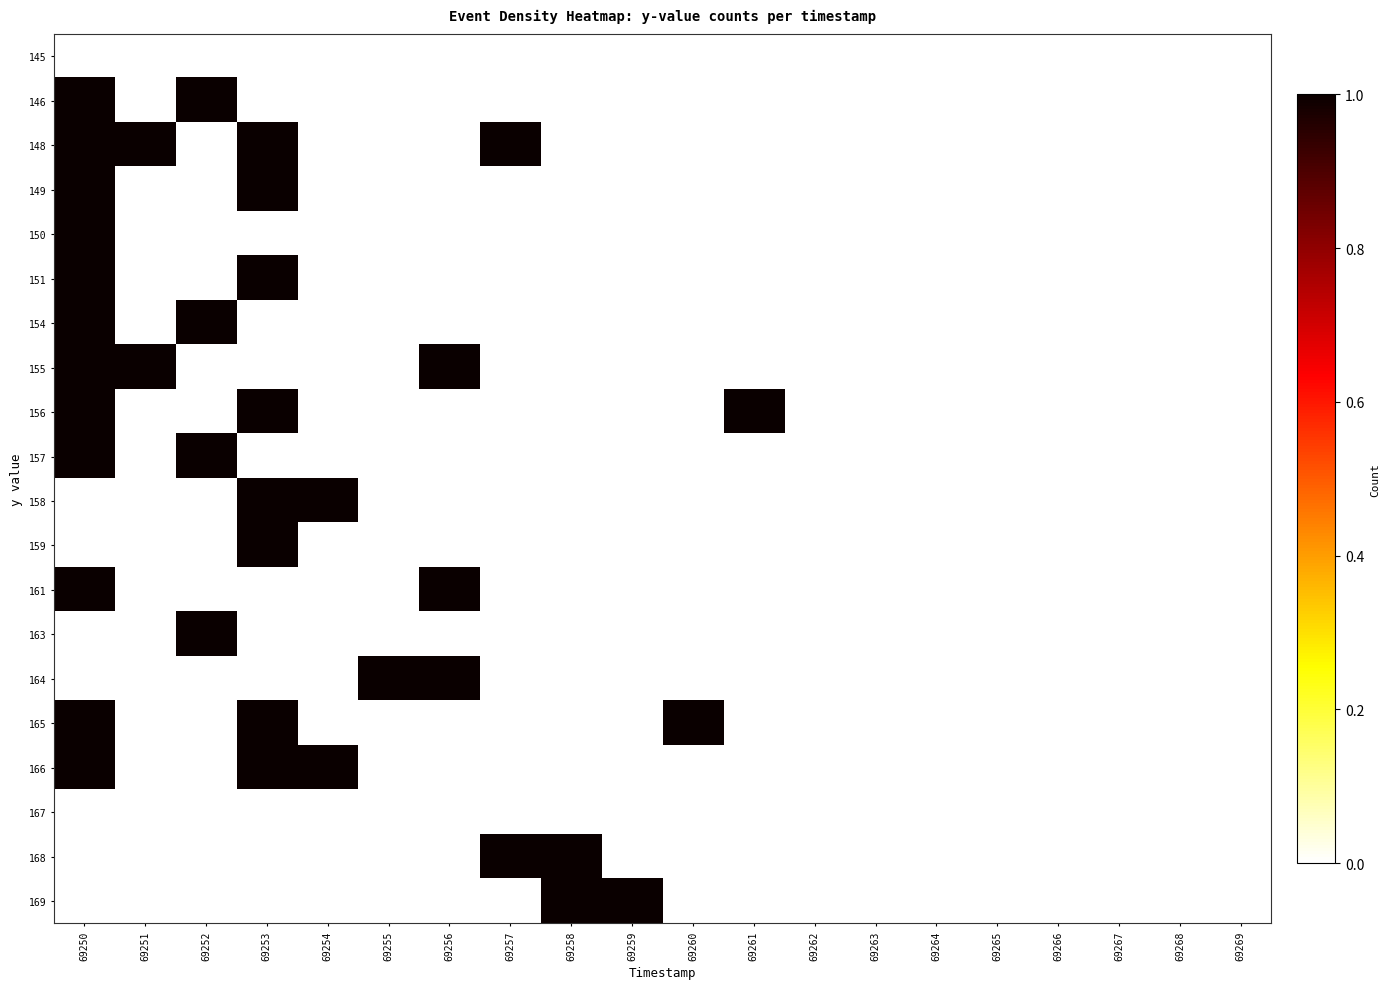

Reading left to right, transcribe all the data shown in this chart.

145: 69250=0	69251=0	69252=0	69253=0	69254=0	69255=0	69256=0	69257=0	69258=0	69259=0	69260=0	69261=0	69262=0	69263=0	69264=0	69265=0	69266=0	69267=0	69268=0	69269=0
146: 69250=1	69251=0	69252=1	69253=0	69254=0	69255=0	69256=0	69257=0	69258=0	69259=0	69260=0	69261=0	69262=0	69263=0	69264=0	69265=0	69266=0	69267=0	69268=0	69269=0
148: 69250=1	69251=1	69252=0	69253=1	69254=0	69255=0	69256=0	69257=1	69258=0	69259=0	69260=0	69261=0	69262=0	69263=0	69264=0	69265=0	69266=0	69267=0	69268=0	69269=0
149: 69250=1	69251=0	69252=0	69253=1	69254=0	69255=0	69256=0	69257=0	69258=0	69259=0	69260=0	69261=0	69262=0	69263=0	69264=0	69265=0	69266=0	69267=0	69268=0	69269=0
150: 69250=1	69251=0	69252=0	69253=0	69254=0	69255=0	69256=0	69257=0	69258=0	69259=0	69260=0	69261=0	69262=0	69263=0	69264=0	69265=0	69266=0	69267=0	69268=0	69269=0
151: 69250=1	69251=0	69252=0	69253=1	69254=0	69255=0	69256=0	69257=0	69258=0	69259=0	69260=0	69261=0	69262=0	69263=0	69264=0	69265=0	69266=0	69267=0	69268=0	69269=0
154: 69250=1	69251=0	69252=1	69253=0	69254=0	69255=0	69256=0	69257=0	69258=0	69259=0	69260=0	69261=0	69262=0	69263=0	69264=0	69265=0	69266=0	69267=0	69268=0	69269=0
155: 69250=1	69251=1	69252=0	69253=0	69254=0	69255=0	69256=1	69257=0	69258=0	69259=0	69260=0	69261=0	69262=0	69263=0	69264=0	69265=0	69266=0	69267=0	69268=0	69269=0
156: 69250=1	69251=0	69252=0	69253=1	69254=0	69255=0	69256=0	69257=0	69258=0	69259=0	69260=0	69261=1	69262=0	69263=0	69264=0	69265=0	69266=0	69267=0	69268=0	69269=0
157: 69250=1	69251=0	69252=1	69253=0	69254=0	69255=0	69256=0	69257=0	69258=0	69259=0	69260=0	69261=0	69262=0	69263=0	69264=0	69265=0	69266=0	69267=0	69268=0	69269=0
158: 69250=0	69251=0	69252=0	69253=1	69254=1	69255=0	69256=0	69257=0	69258=0	69259=0	69260=0	69261=0	69262=0	69263=0	69264=0	69265=0	69266=0	69267=0	69268=0	69269=0
159: 69250=0	69251=0	69252=0	69253=1	69254=0	69255=0	69256=0	69257=0	69258=0	69259=0	69260=0	69261=0	69262=0	69263=0	69264=0	69265=0	69266=0	69267=0	69268=0	69269=0
161: 69250=1	69251=0	69252=0	69253=0	69254=0	69255=0	69256=1	69257=0	69258=0	69259=0	69260=0	69261=0	69262=0	69263=0	69264=0	69265=0	69266=0	69267=0	69268=0	69269=0
163: 69250=0	69251=0	69252=1	69253=0	69254=0	69255=0	69256=0	69257=0	69258=0	69259=0	69260=0	69261=0	69262=0	69263=0	69264=0	69265=0	69266=0	69267=0	69268=0	69269=0
164: 69250=0	69251=0	69252=0	69253=0	69254=0	69255=1	69256=1	69257=0	69258=0	69259=0	69260=0	69261=0	69262=0	69263=0	69264=0	69265=0	69266=0	69267=0	69268=0	69269=0
165: 69250=1	69251=0	69252=0	69253=1	69254=0	69255=0	69256=0	69257=0	69258=0	69259=0	69260=1	69261=0	69262=0	69263=0	69264=0	69265=0	69266=0	69267=0	69268=0	69269=0
166: 69250=1	69251=0	69252=0	69253=1	69254=1	69255=0	69256=0	69257=0	69258=0	69259=0	69260=0	69261=0	69262=0	69263=0	69264=0	69265=0	69266=0	69267=0	69268=0	69269=0
167: 69250=0	69251=0	69252=0	69253=0	69254=0	69255=0	69256=0	69257=0	69258=0	69259=0	69260=0	69261=0	69262=0	69263=0	69264=0	69265=0	69266=0	69267=0	69268=0	69269=0
168: 69250=0	69251=0	69252=0	69253=0	69254=0	69255=0	69256=0	69257=1	69258=1	69259=0	69260=0	69261=0	69262=0	69263=0	69264=0	69265=0	69266=0	69267=0	69268=0	69269=0
169: 69250=0	69251=0	69252=0	69253=0	69254=0	69255=0	69256=0	69257=0	69258=1	69259=1	69260=0	69261=0	69262=0	69263=0	69264=0	69265=0	69266=0	69267=0	69268=0	69269=0